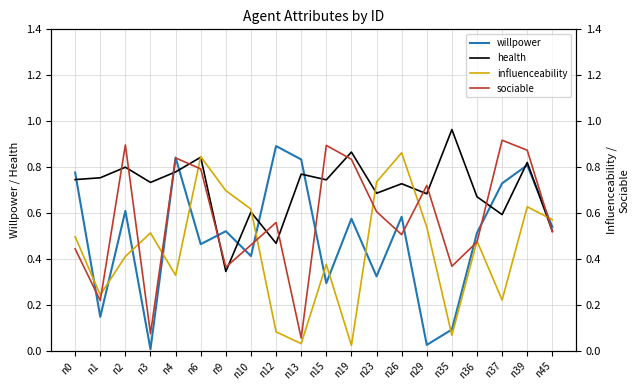

How many lines are shown in the chart?

4